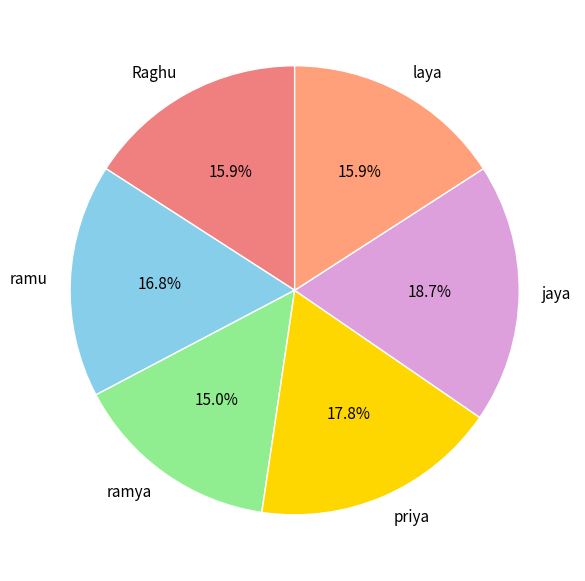

To the nearest percent, what is the difference between the largest and smallest slice percentages?

4%